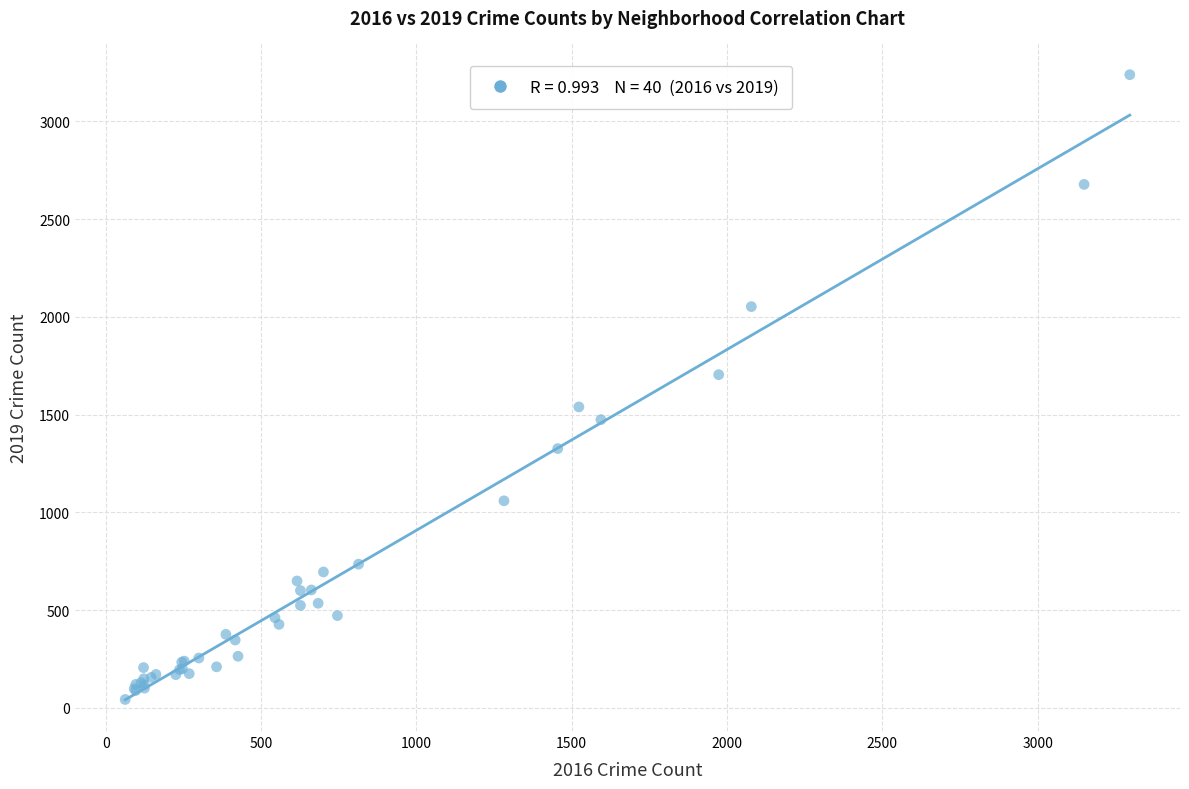

What Y value in the scatter plot is closest to 1640?

1704